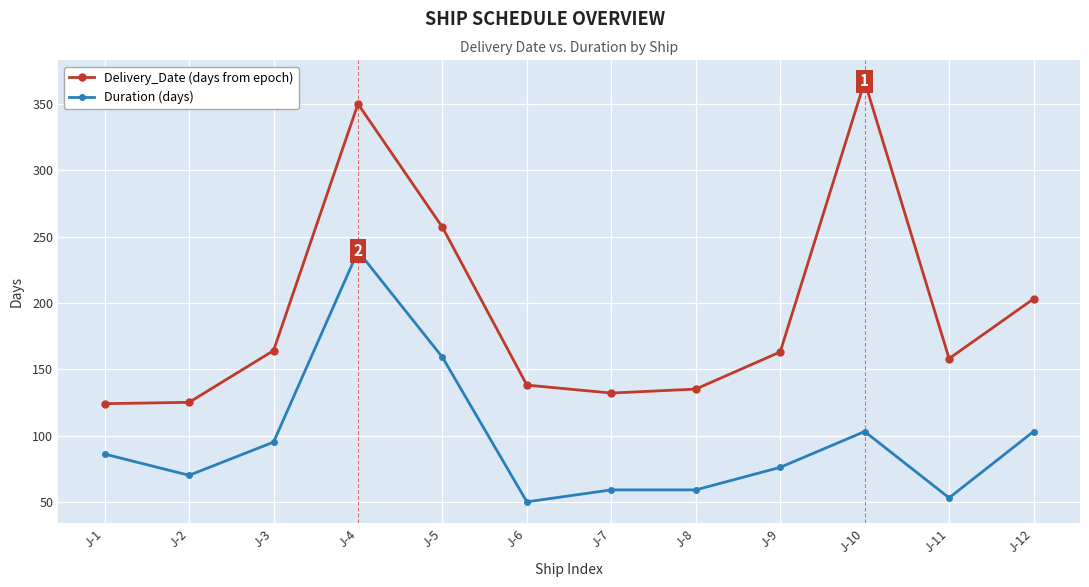

Which category has the highest value across all series?

J-10